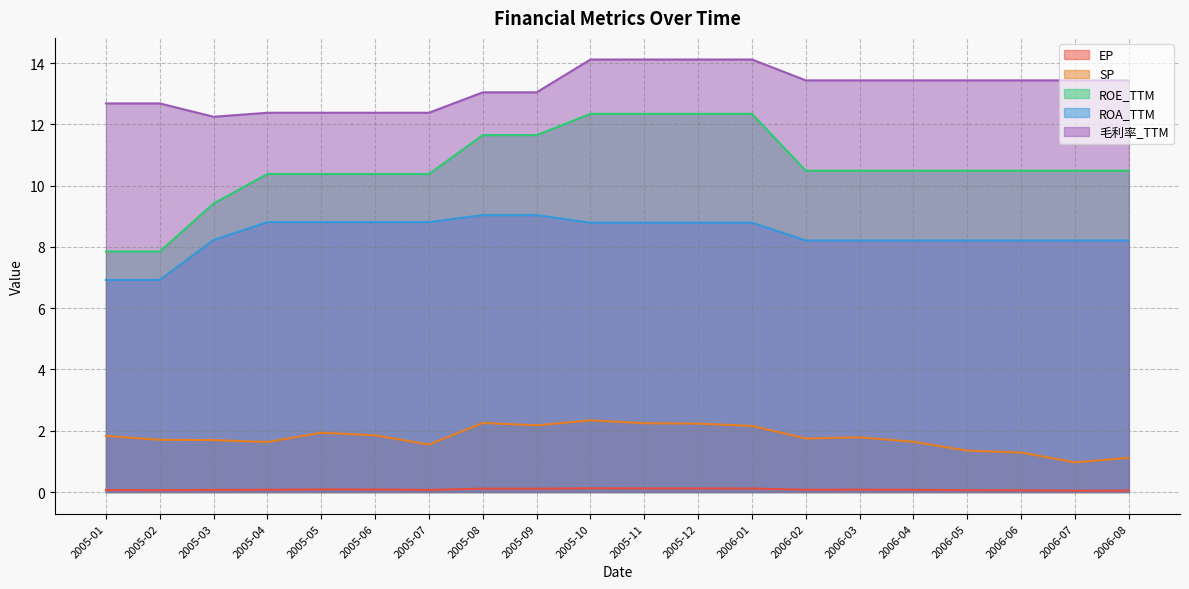

Reading left to right, list all the values displayed in this chart.

EP: 2005-01=0.1	2005-02=0.1	2005-03=0.1	2005-04=0.1	2005-05=0.1	2005-06=0.1	2005-07=0.1	2005-08=0.1	2005-09=0.1	2005-10=0.1	2005-11=0.1	2005-12=0.1	2006-01=0.1	2006-02=0.1	2006-03=0.1	2006-04=0.1	2006-05=0.1	2006-06=0.1	2006-07=0.0	2006-08=0.0
SP: 2005-01=1.8	2005-02=1.7	2005-03=1.7	2005-04=1.6	2005-05=1.9	2005-06=1.9	2005-07=1.5	2005-08=2.3	2005-09=2.2	2005-10=2.3	2005-11=2.2	2005-12=2.2	2006-01=2.2	2006-02=1.7	2006-03=1.8	2006-04=1.6	2006-05=1.3	2006-06=1.3	2006-07=1.0	2006-08=1.1
ROE_TTM: 2005-01=7.8	2005-02=7.8	2005-03=9.4	2005-04=10.4	2005-05=10.4	2005-06=10.4	2005-07=10.4	2005-08=11.6	2005-09=11.6	2005-10=12.3	2005-11=12.3	2005-12=12.3	2006-01=12.3	2006-02=10.5	2006-03=10.5	2006-04=10.5	2006-05=10.5	2006-06=10.5	2006-07=10.5	2006-08=10.5
ROA_TTM: 2005-01=6.9	2005-02=6.9	2005-03=8.2	2005-04=8.8	2005-05=8.8	2005-06=8.8	2005-07=8.8	2005-08=9.0	2005-09=9.0	2005-10=8.8	2005-11=8.8	2005-12=8.8	2006-01=8.8	2006-02=8.2	2006-03=8.2	2006-04=8.2	2006-05=8.2	2006-06=8.2	2006-07=8.2	2006-08=8.2
毛利率_TTM: 2005-01=12.7	2005-02=12.7	2005-03=12.2	2005-04=12.4	2005-05=12.4	2005-06=12.4	2005-07=12.4	2005-08=13.0	2005-09=13.0	2005-10=14.1	2005-11=14.1	2005-12=14.1	2006-01=14.1	2006-02=13.4	2006-03=13.4	2006-04=13.4	2006-05=13.4	2006-06=13.4	2006-07=13.4	2006-08=13.4